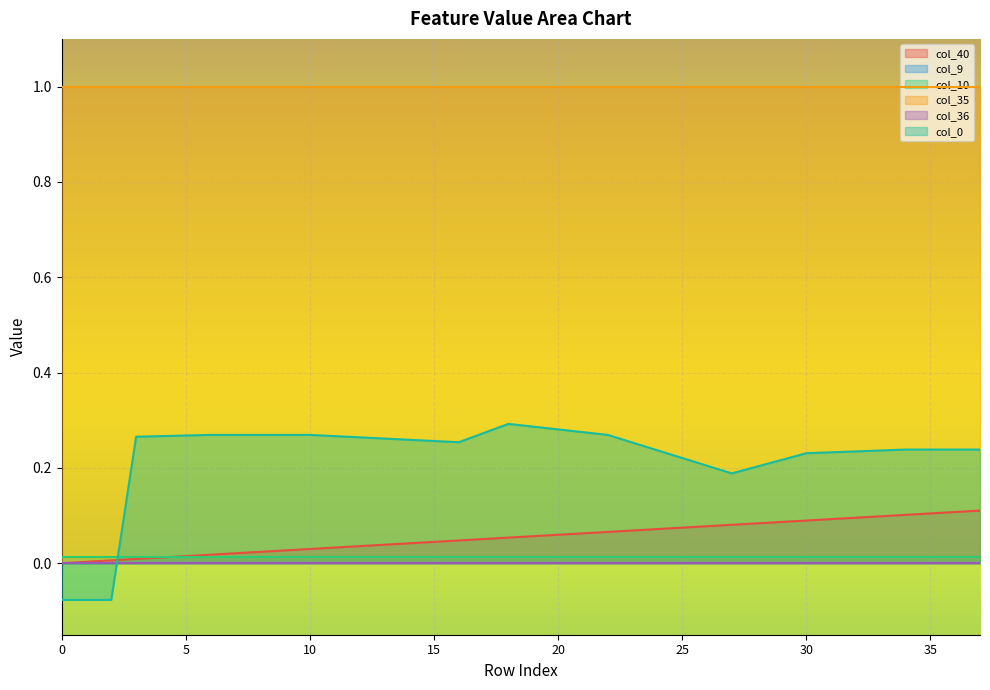

What are all the series names shown in the legend?

col_40, col_9, col_10, col_35, col_36, col_0